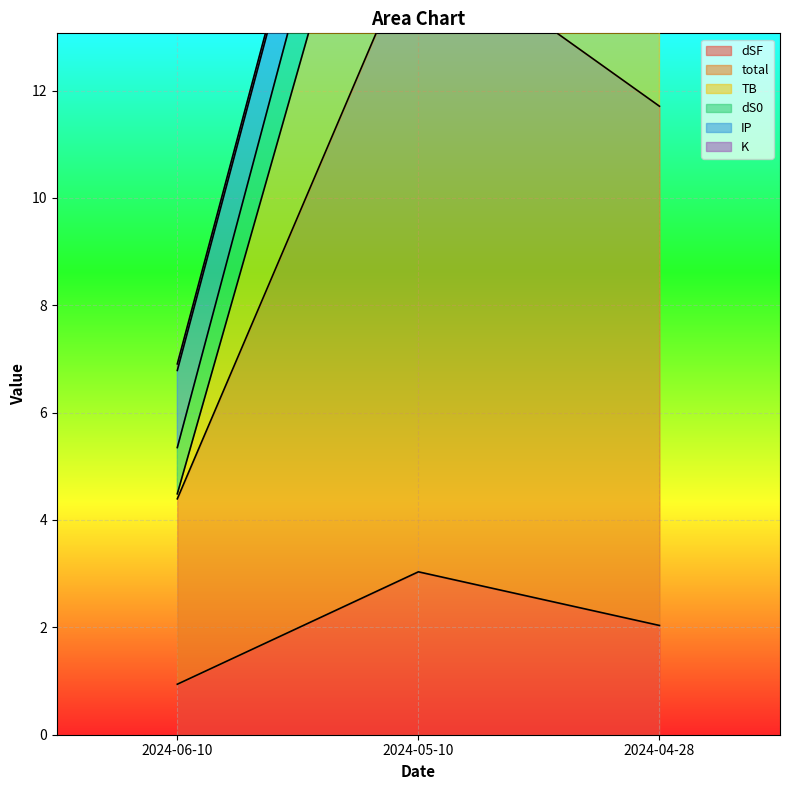

What is the value of the dSF point at the 3rd from the left?

2.0